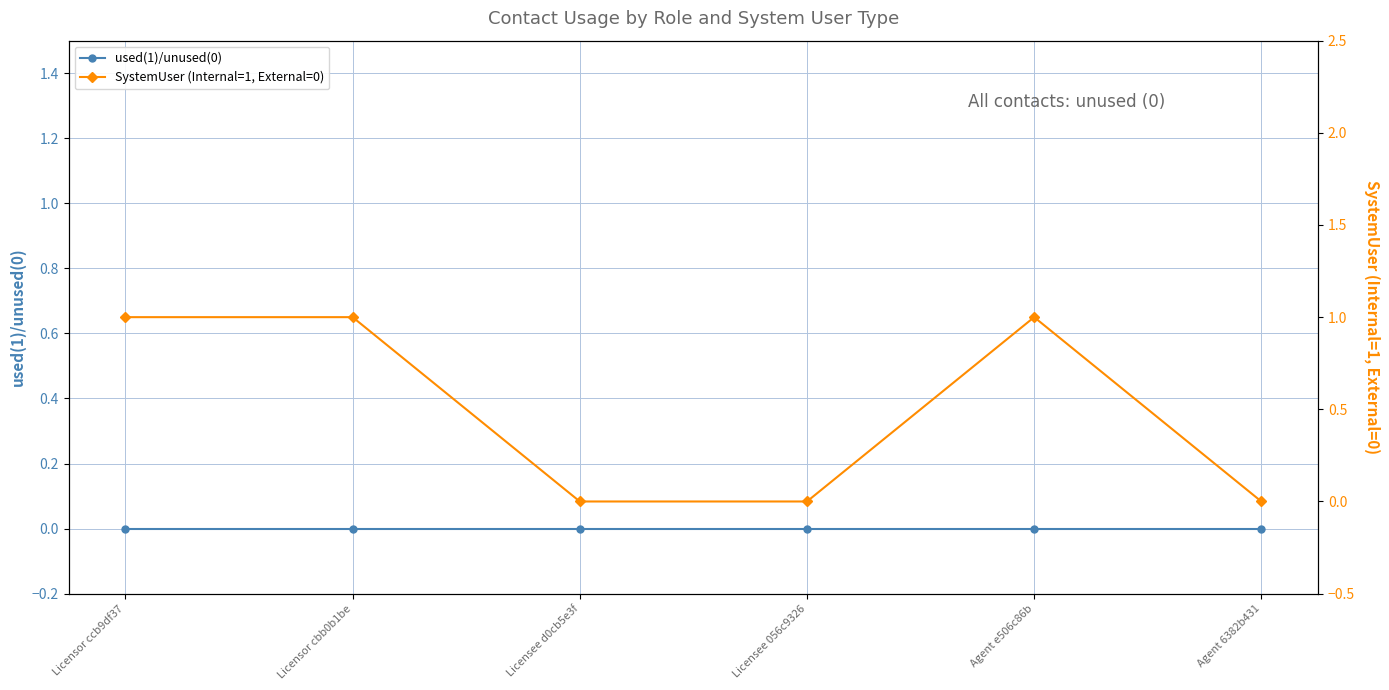

What are all the series names shown in the legend?

used(1)/unused(0), SystemUser (Internal=1, External=0)